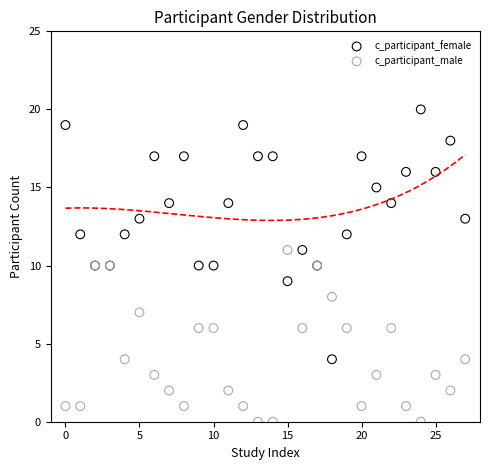

Which series has the largest Y range (max minus min)?

c_participant_female